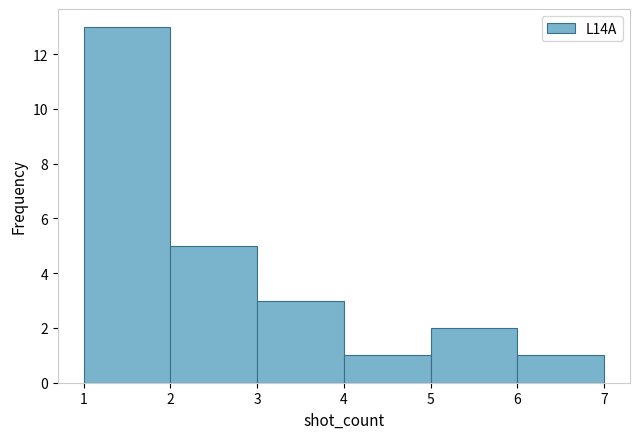

Which range on the x-axis has the tallest bar?

1 to 2